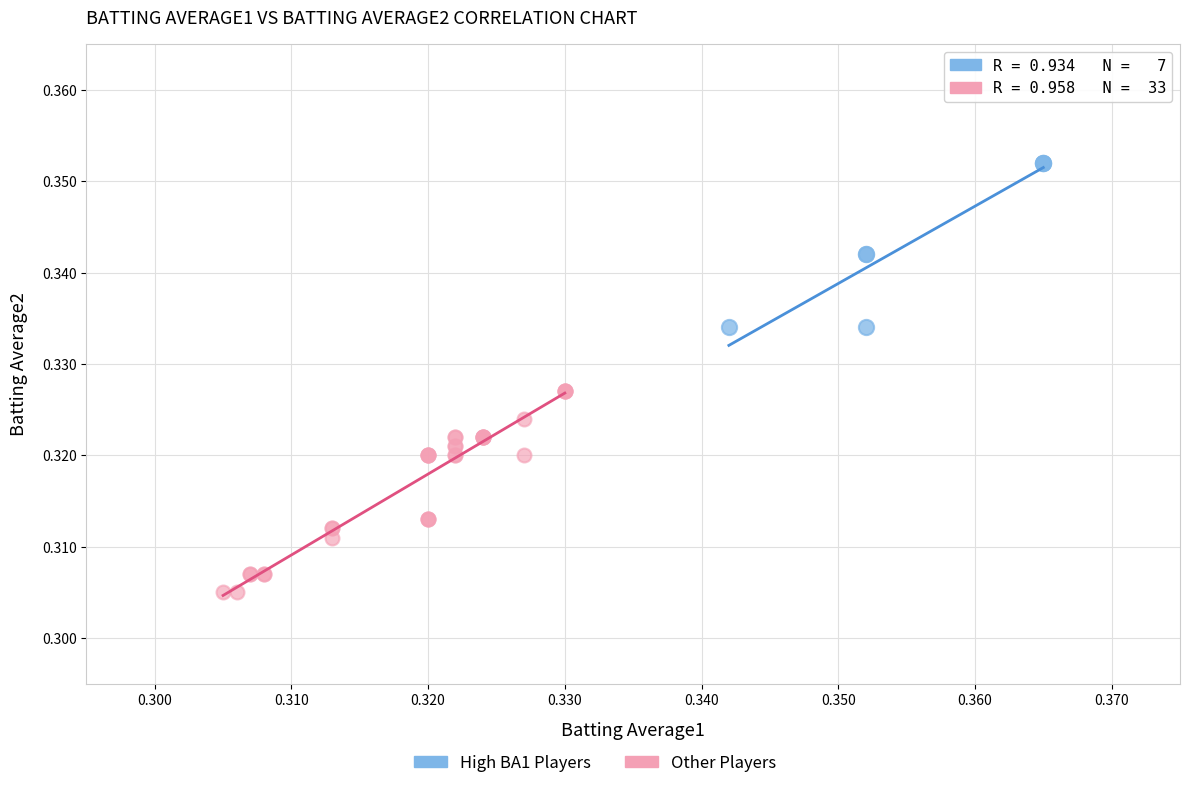

Which series contains the highest Y value?

High BA1 Players